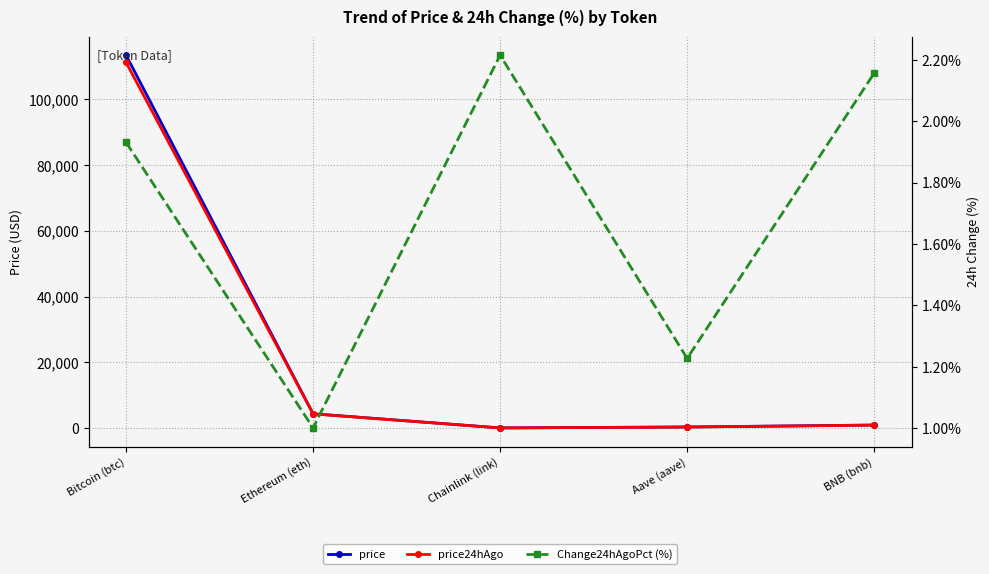

Which category has the highest value in the Change24hAgoPct (%) series?

Chainlink (link)